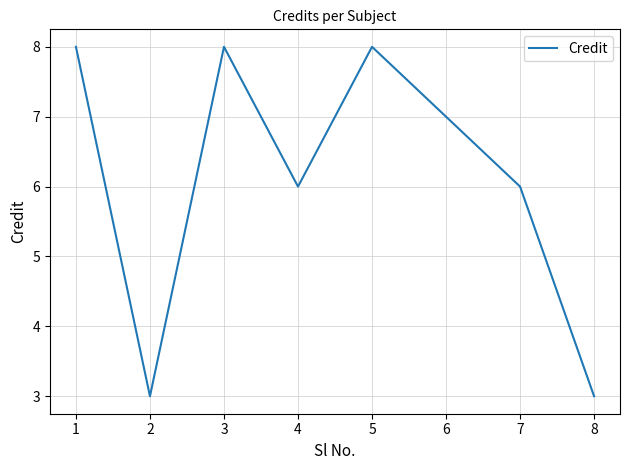

How many categories are shown in the chart?

8